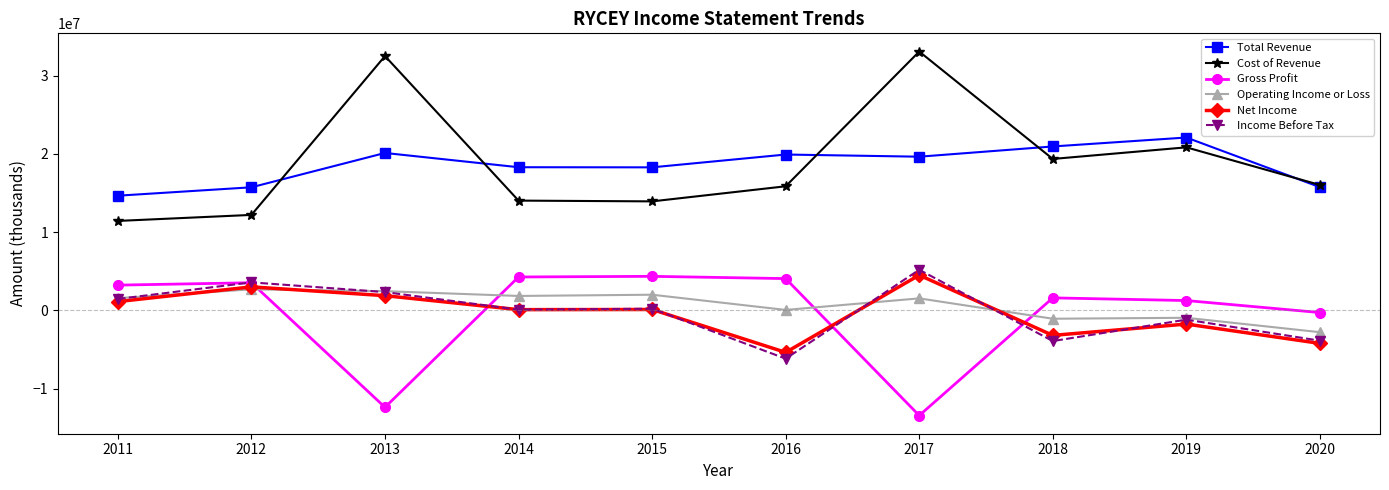

What is the total value across all series at 2019?

40272500